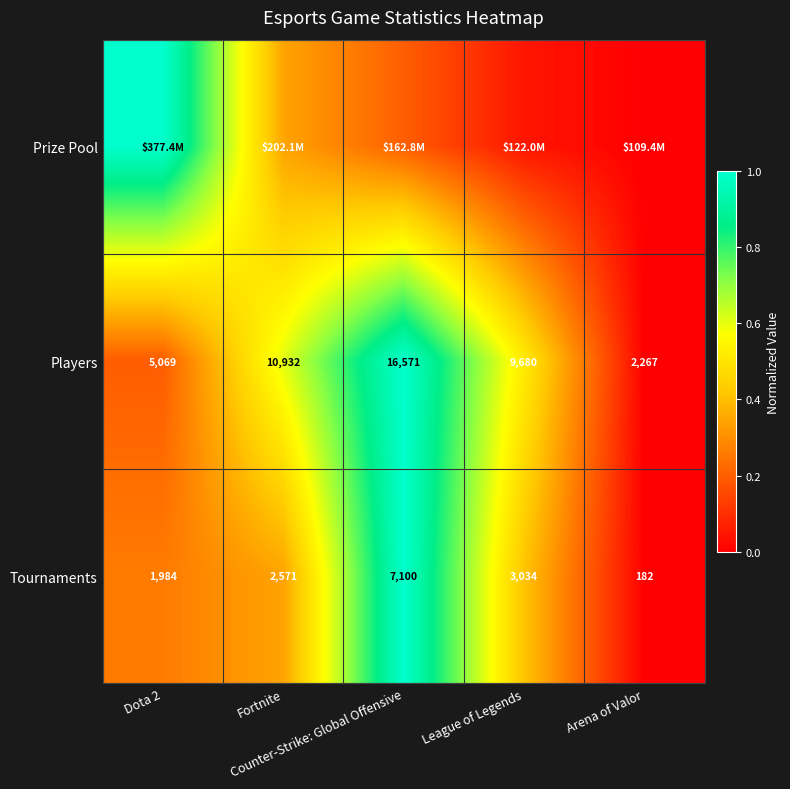

What is the difference between the maximum and minimum values in the Tournaments series?

1.0